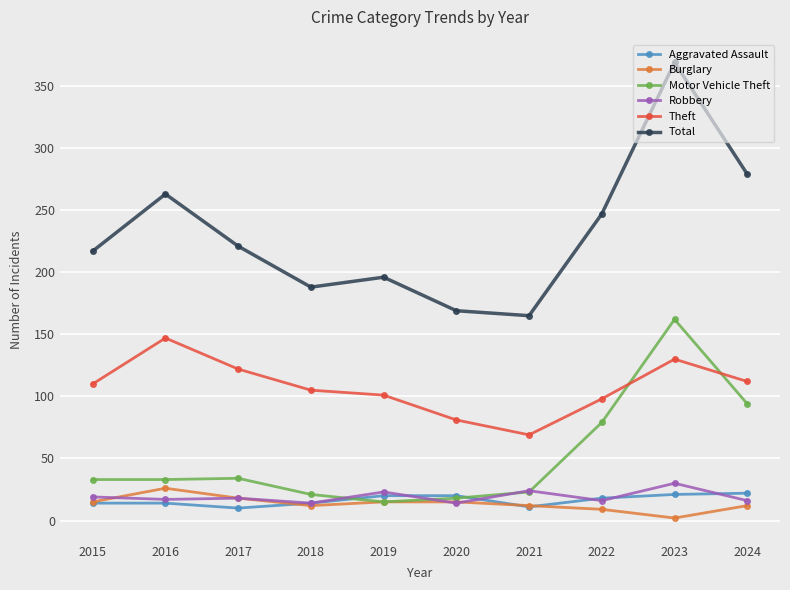

Is it true that Theft equals 198 at 2016?

False